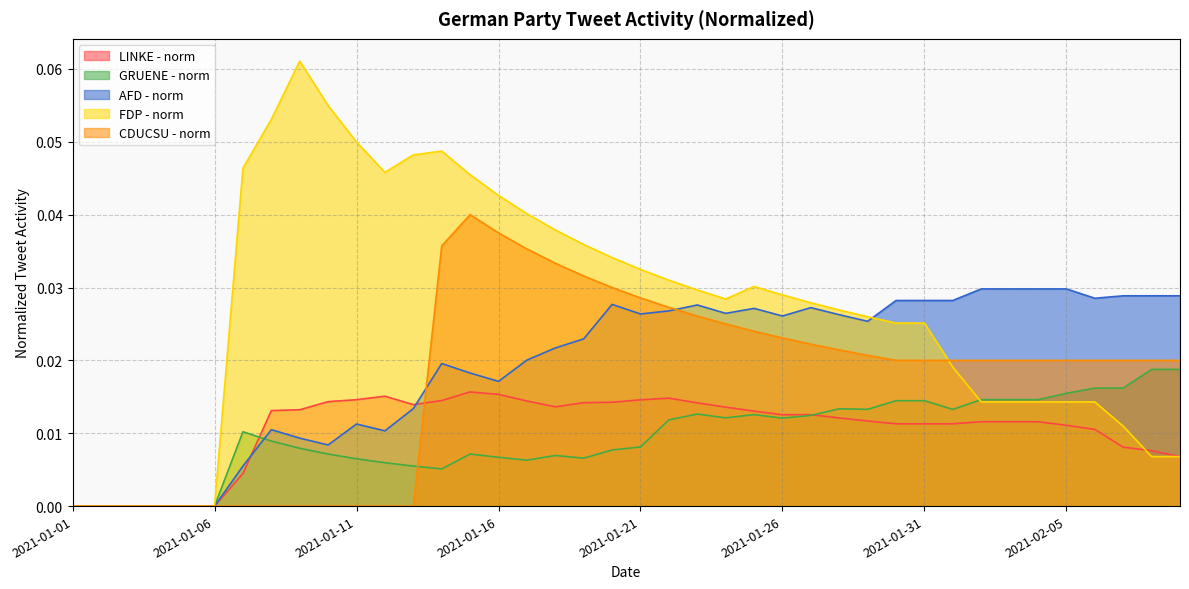

Which series has the widest spread of values?

FDP - norm